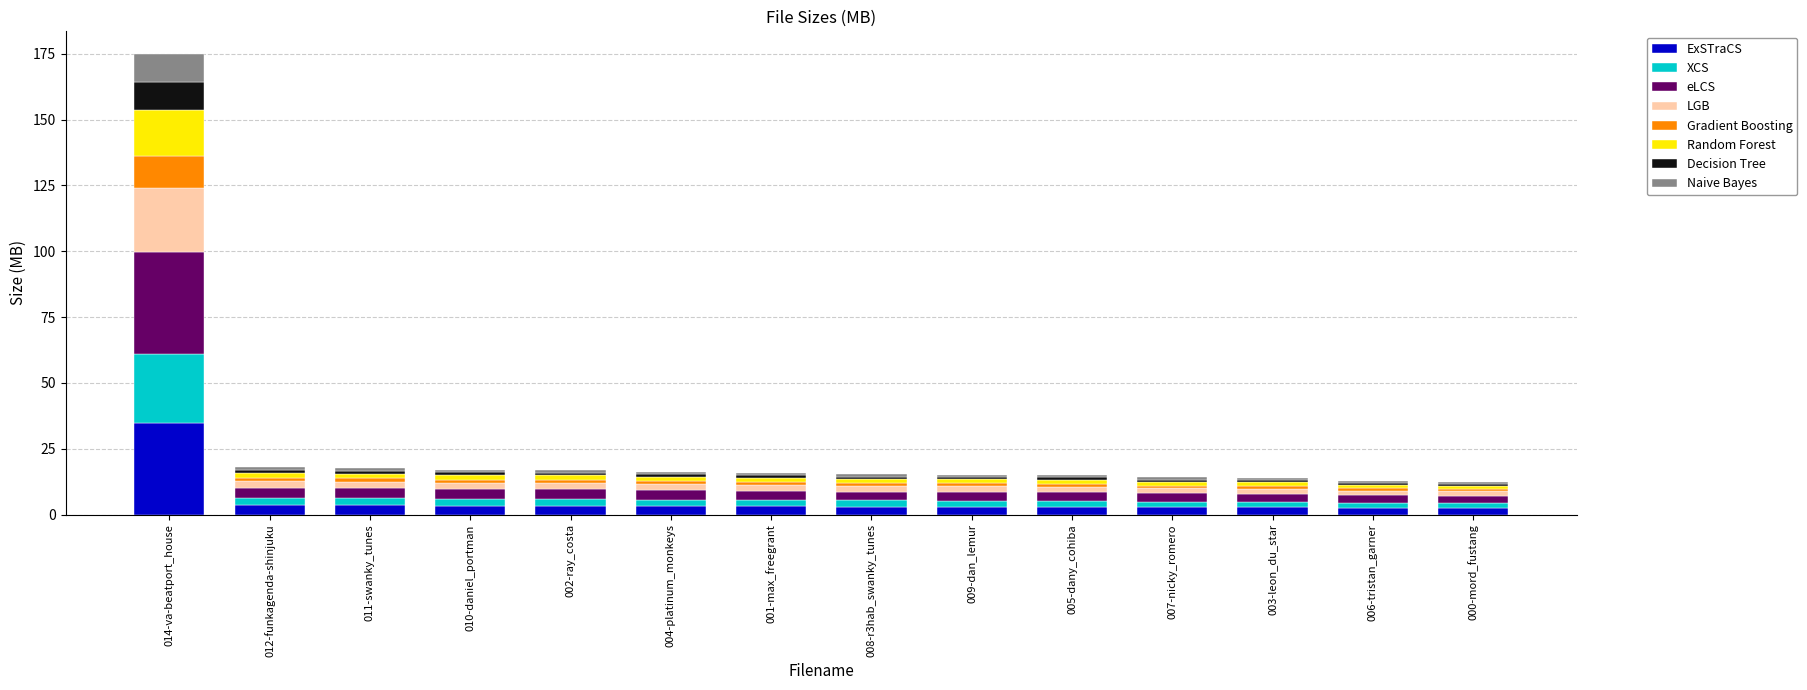

What is the highest value of the ExSTraCS series?

35.0